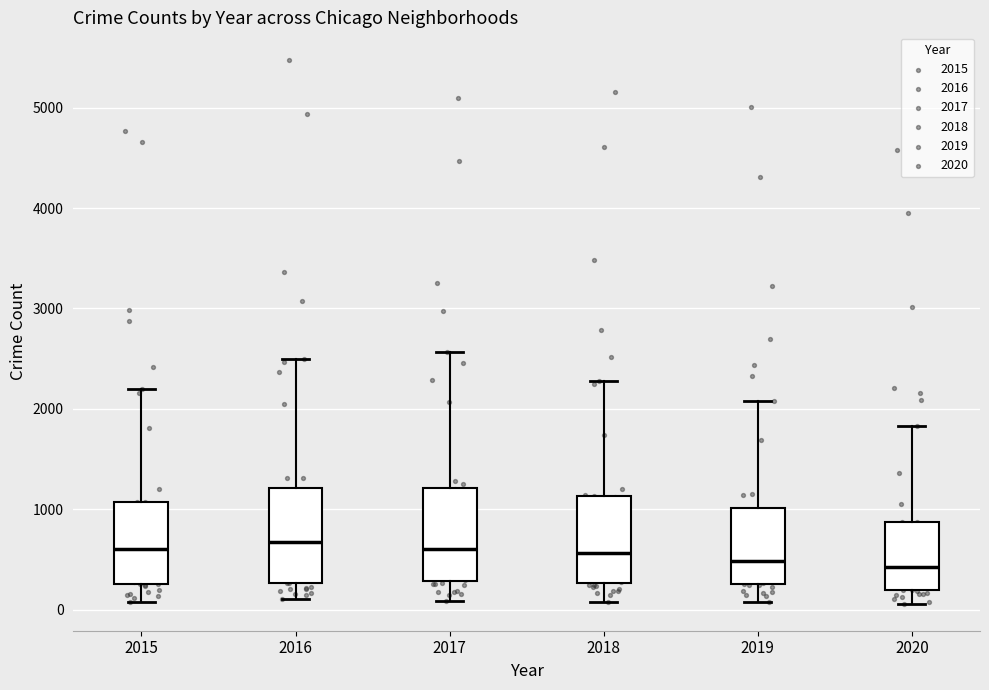

Reading left to right, read every box against the y-axis: the position of its median line, the range the box covers, and the ends of its whiskers. The values are not printed on the chart, so give them approximately, as read against the axis.

2015: median 600, box 300 to 1100, whiskers 100 to 2200
2016: median 700, box 300 to 1200, whiskers 100 to 2500
2017: median 600, box 300 to 1200, whiskers 100 to 2600
2018: median 600, box 300 to 1100, whiskers 100 to 2300
2019: median 500, box 300 to 1000, whiskers 100 to 2100
2020: median 400, box 200 to 900, whiskers 100 to 1800